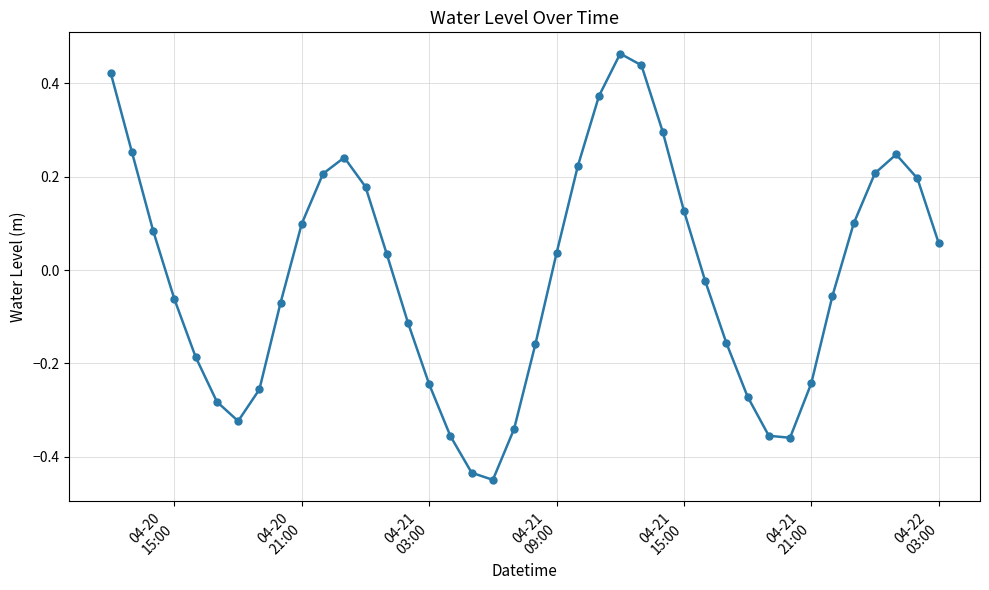

What is the difference between the second highest and second lowest values?

0.9